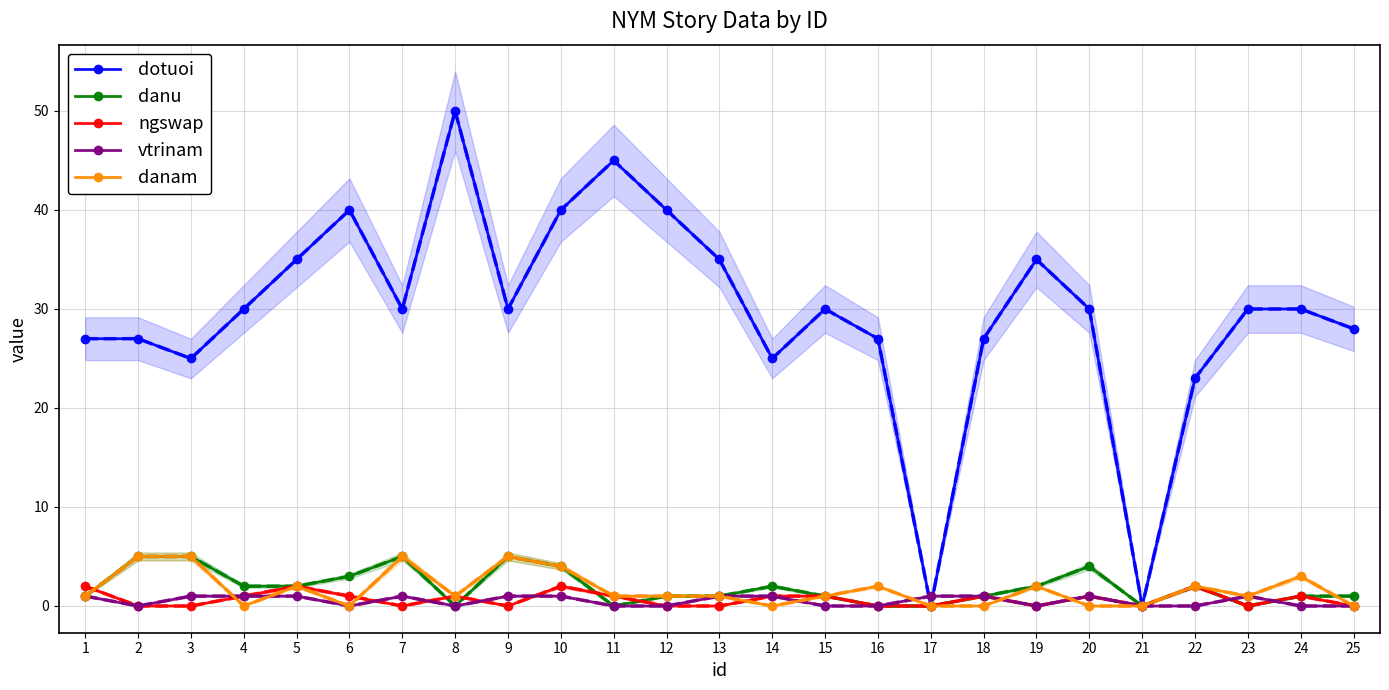

At which category is the sum across all series the highest?

8